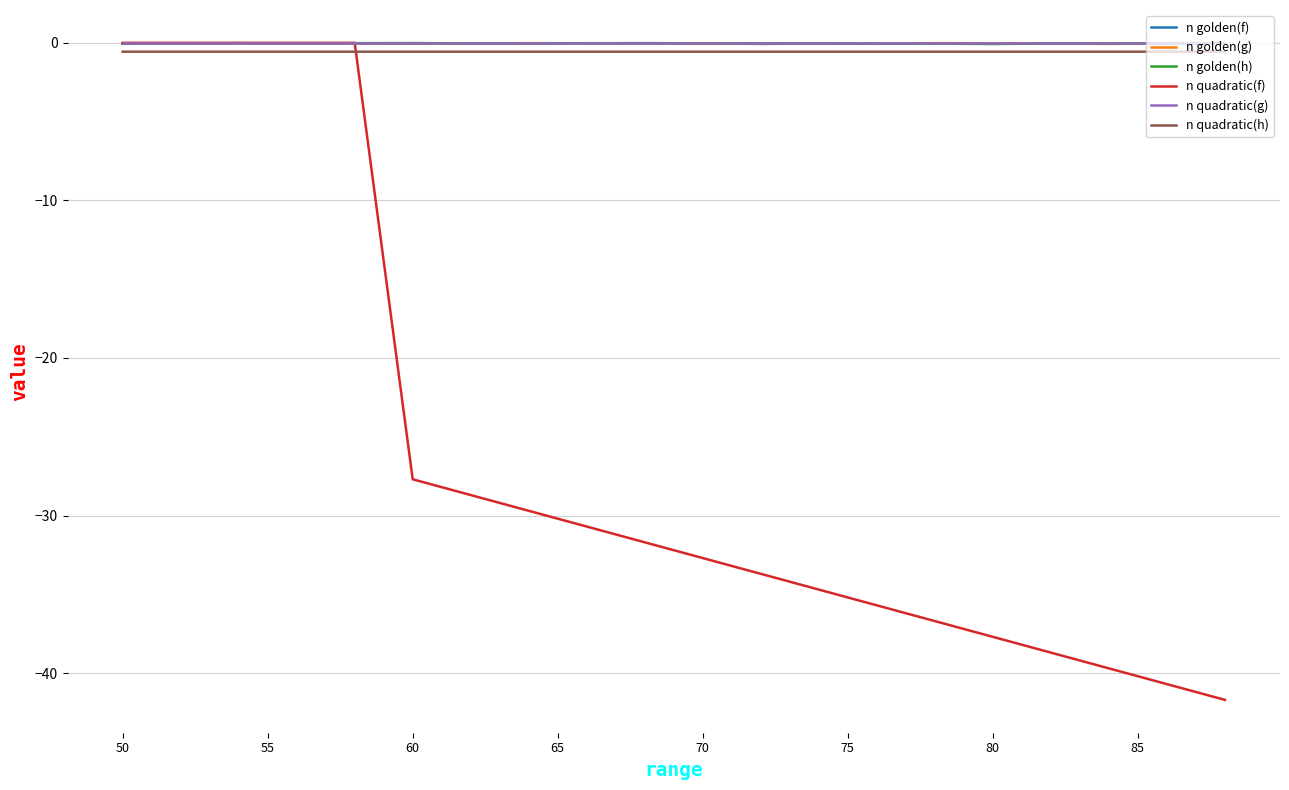

Which series has the widest spread of values?

n quadratic(f)